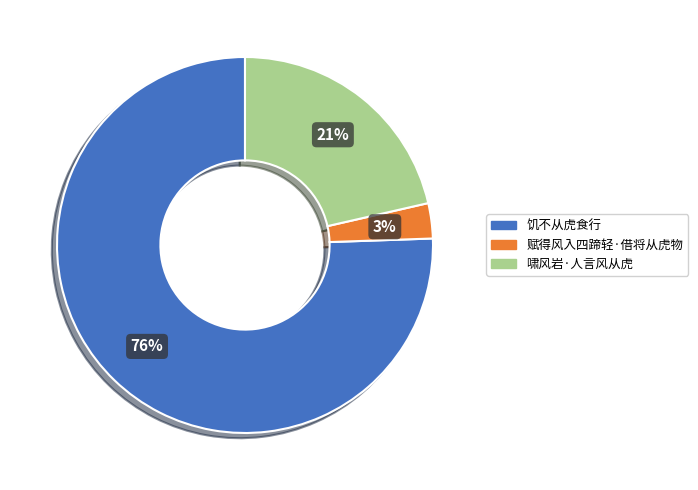

To the nearest percent, what is the difference between the 赋得风入四蹄轻·借将从虎物 and 饥不从虎食行 slice percentages?

73%